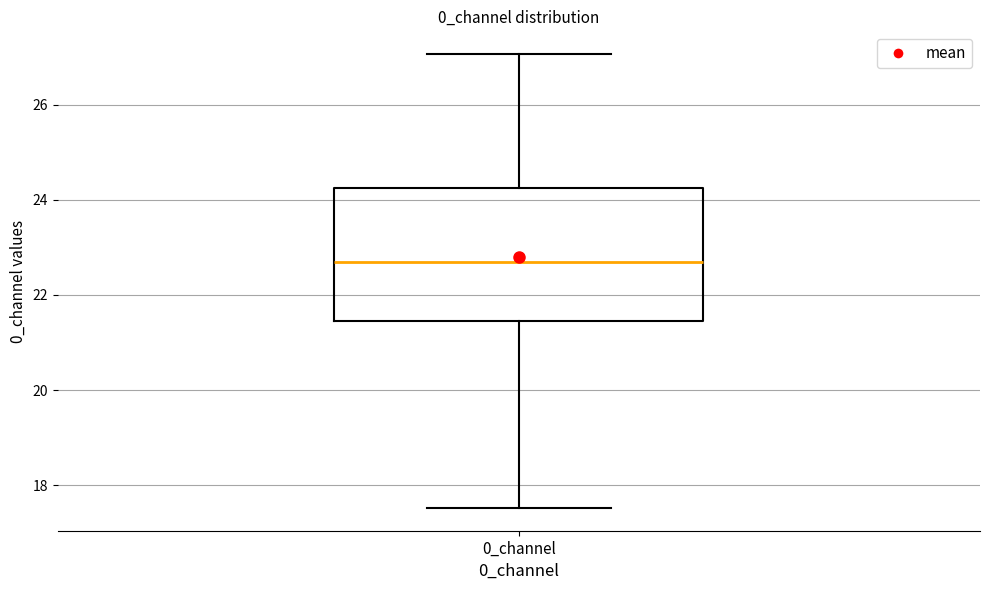

Read this box plot against the y-axis: the position of the median line, the range covered by the box, and the ends of both whiskers. The values are not printed on the chart, so give them approximately, as read against the axis.

median 22.8, box 21.4 to 24.2, whiskers 17.6 to 27.0